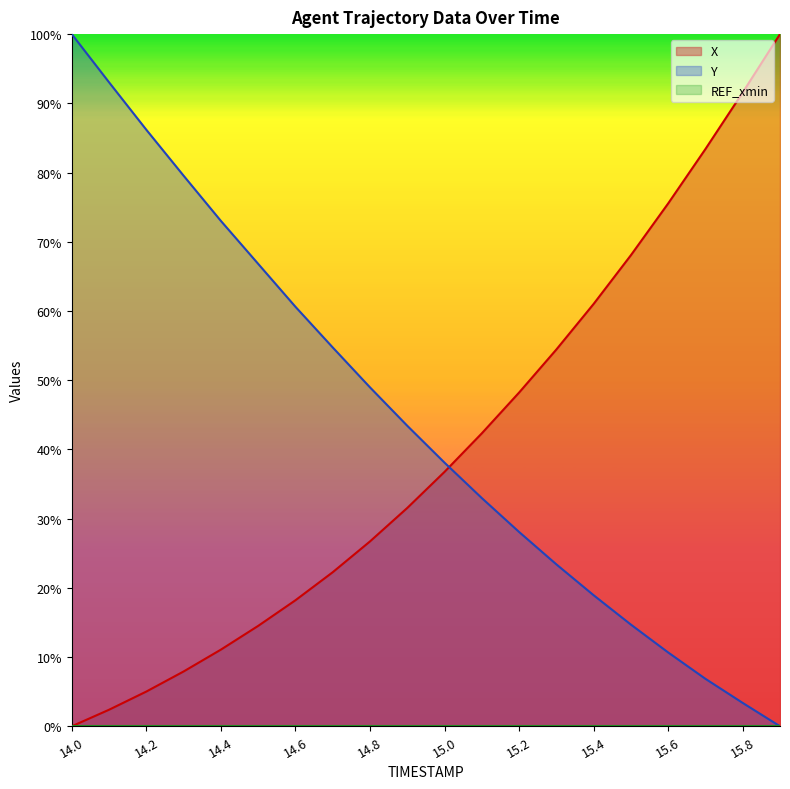

List the series in order of their peak value, highest first.

X, Y